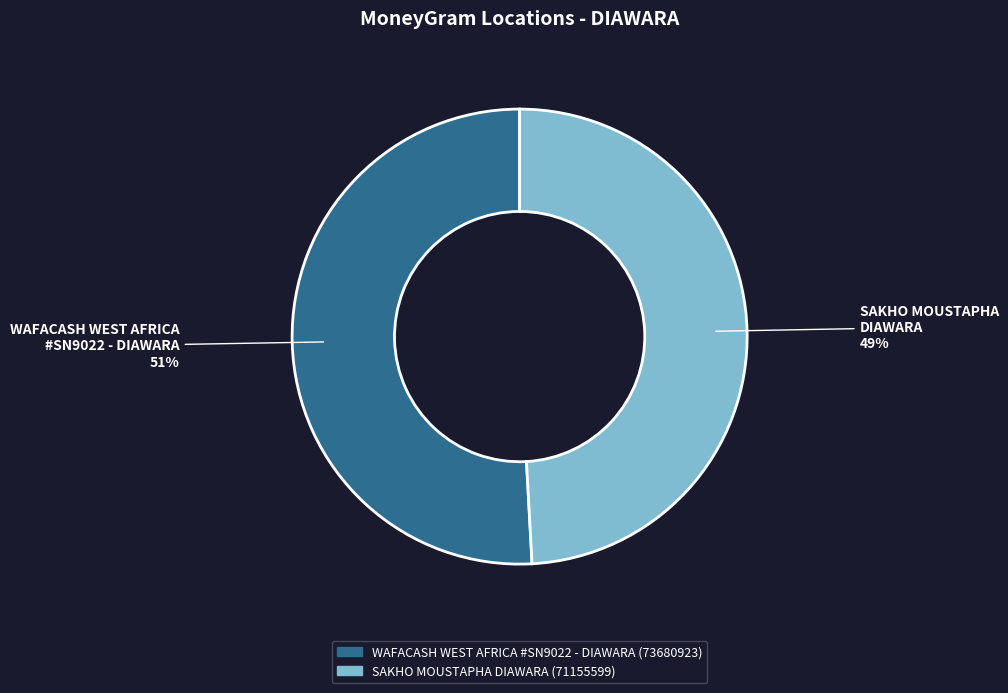

True or false: SAKHO MOUSTAPHA DIAWARA accounts for 49% of the total.

True